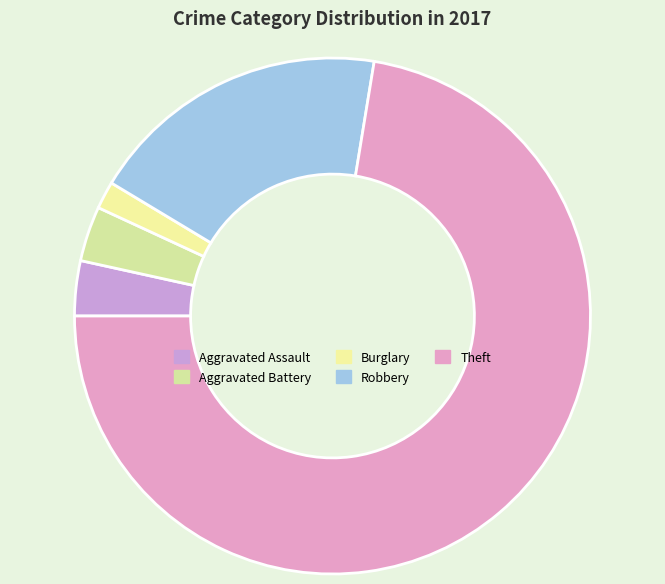

Count the number of slices in the pie.

5